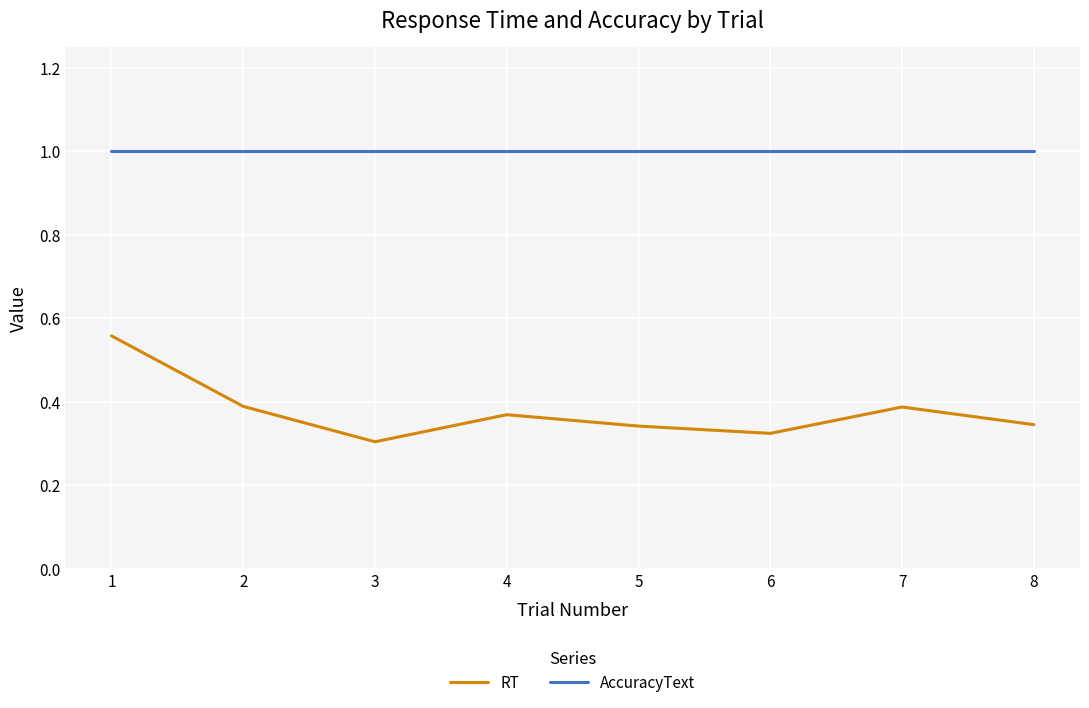

The AccuracyText series shows 1.5 at 5. True or false?

False